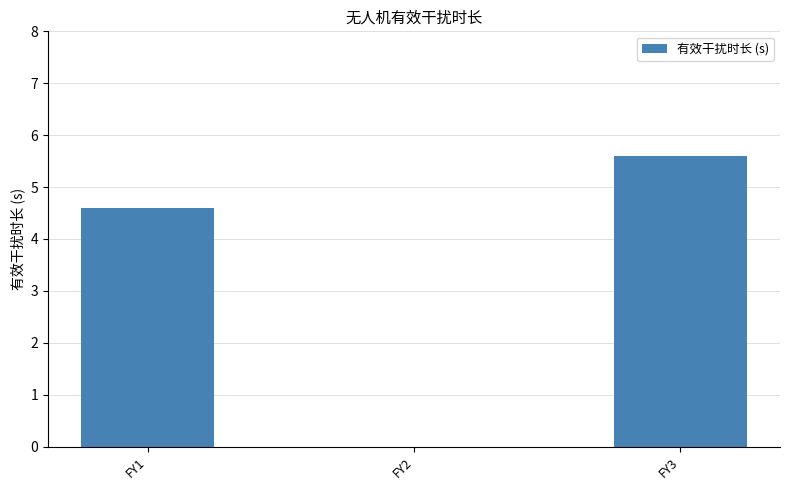

True or false: the data shows 1.5 at FY1.

False